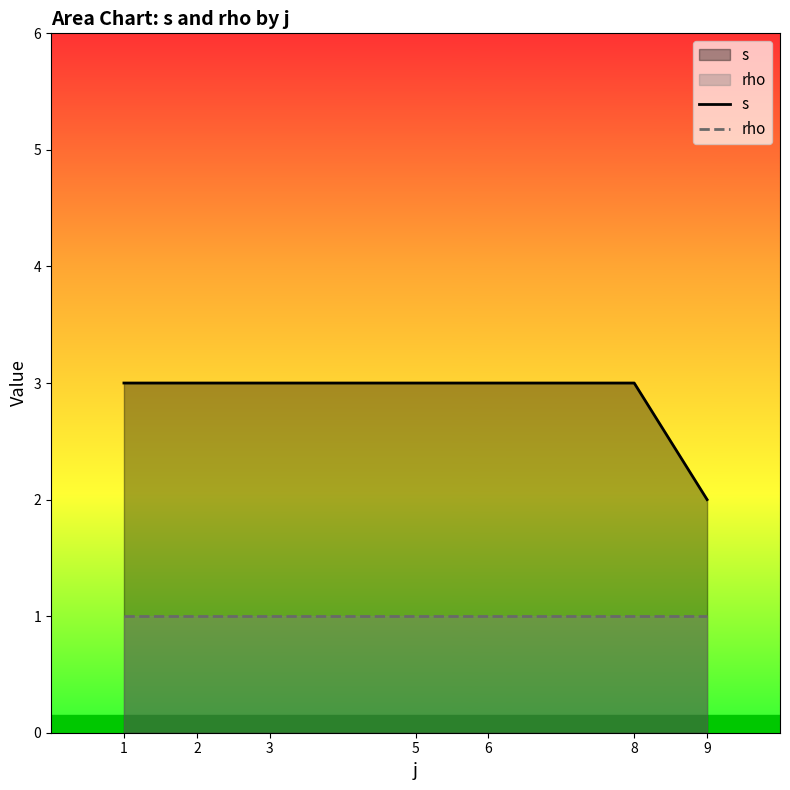

How many lines are shown in the chart?

2